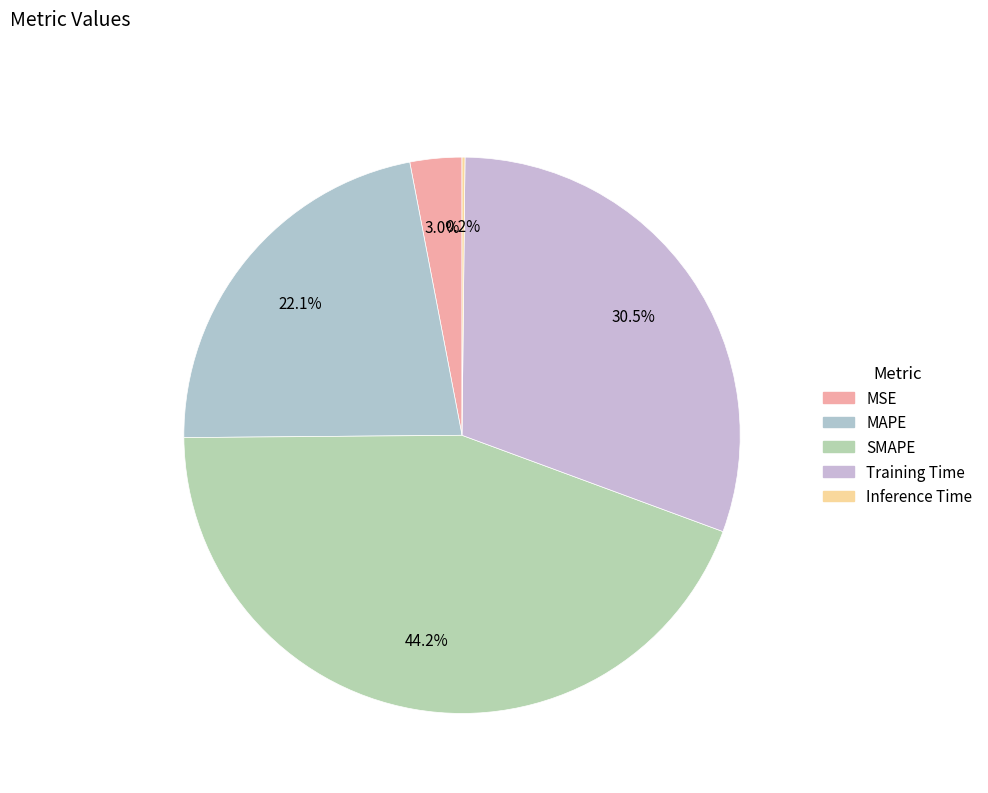

Is the sum of SMAPE and Training Time greater than half?

Yes